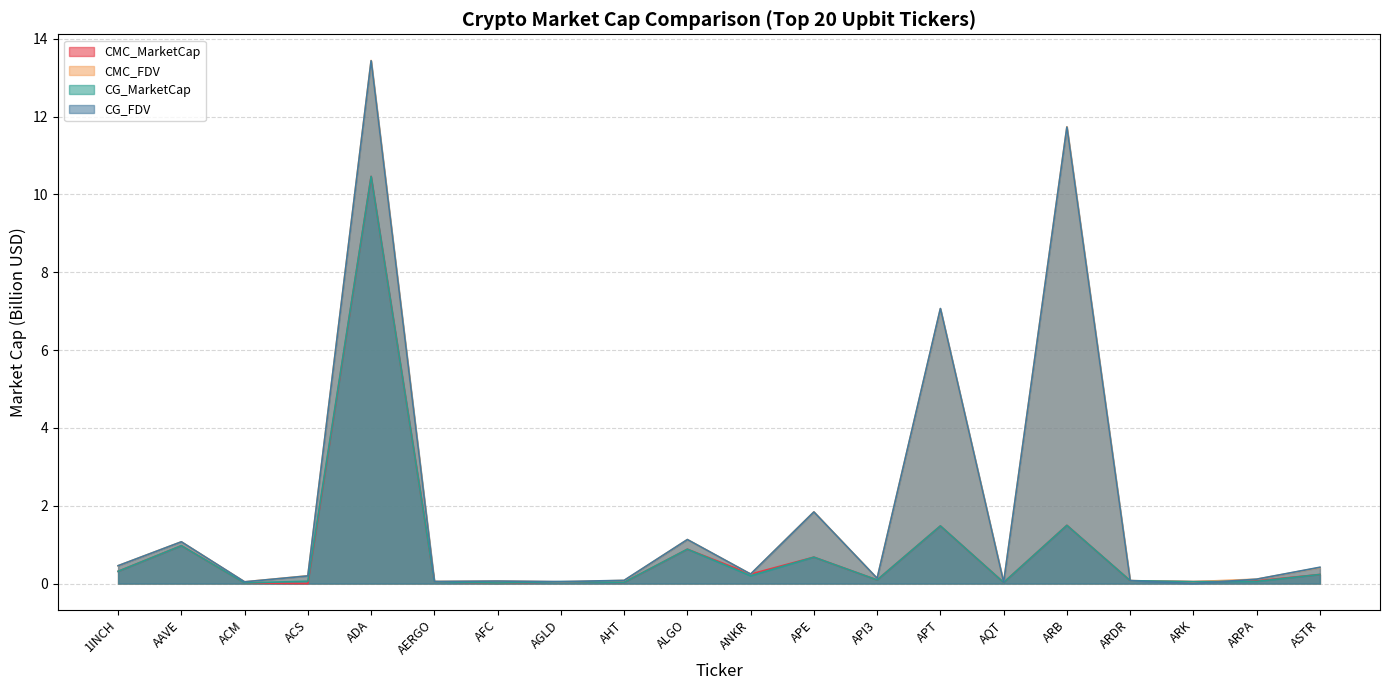

Which series has the largest total across all categories?

CMC_FDV